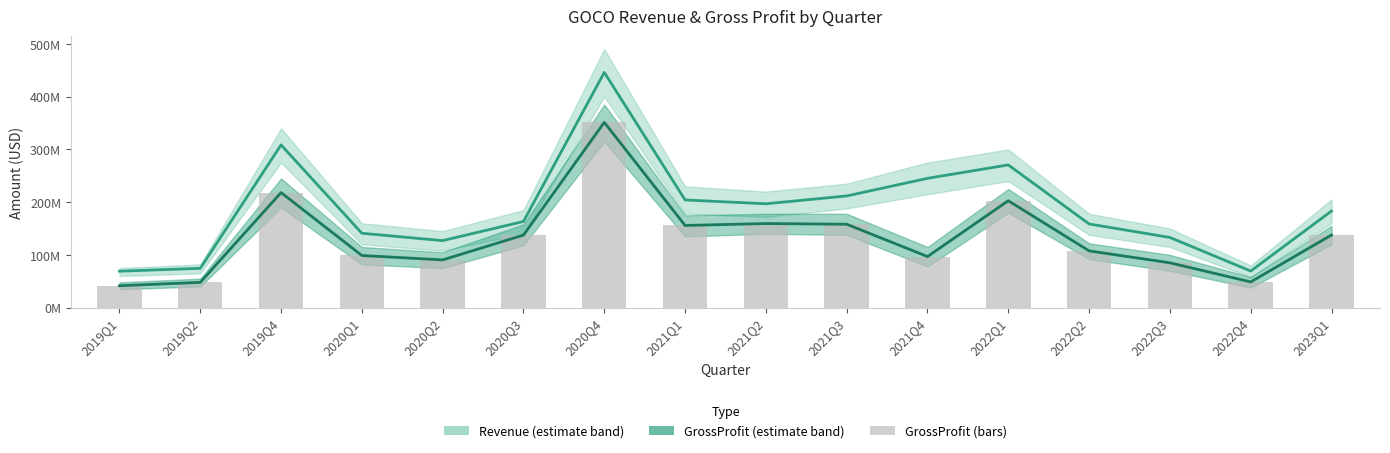

What value does the Revenue series have at 2020Q4?

445.9